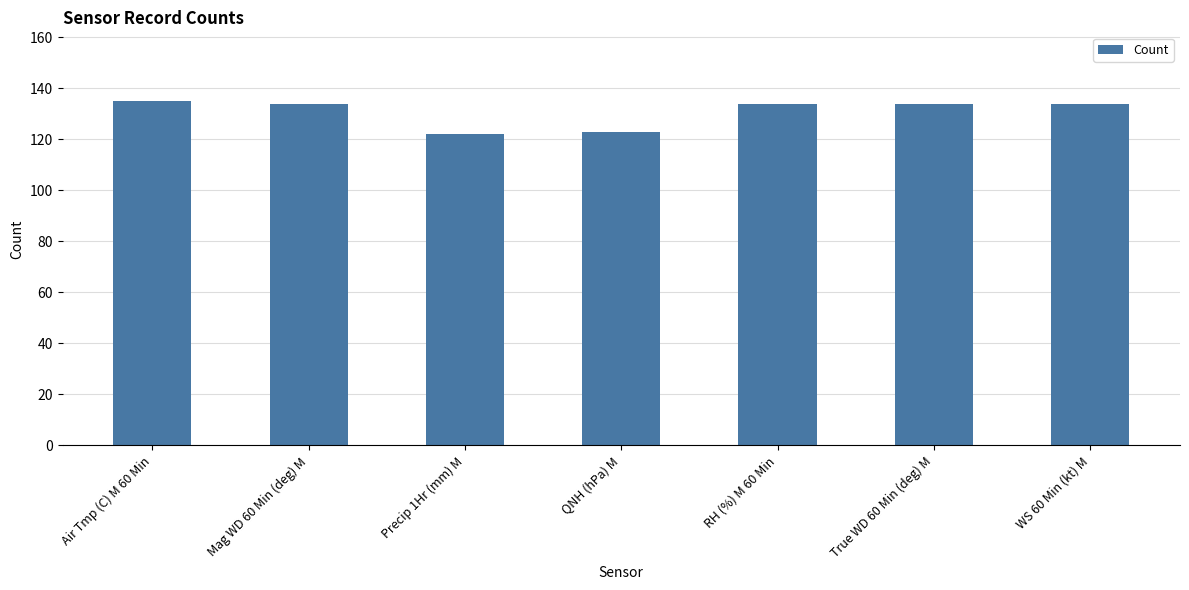

How many distinct data groups are displayed?

1